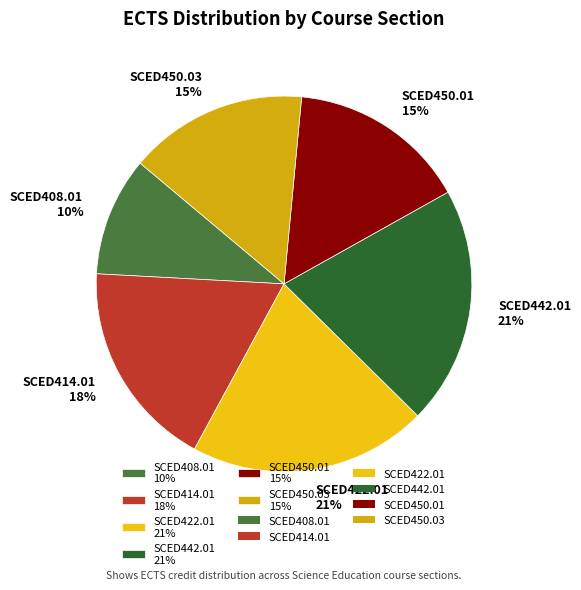

Is SCED408.01 the majority of the pie?

No